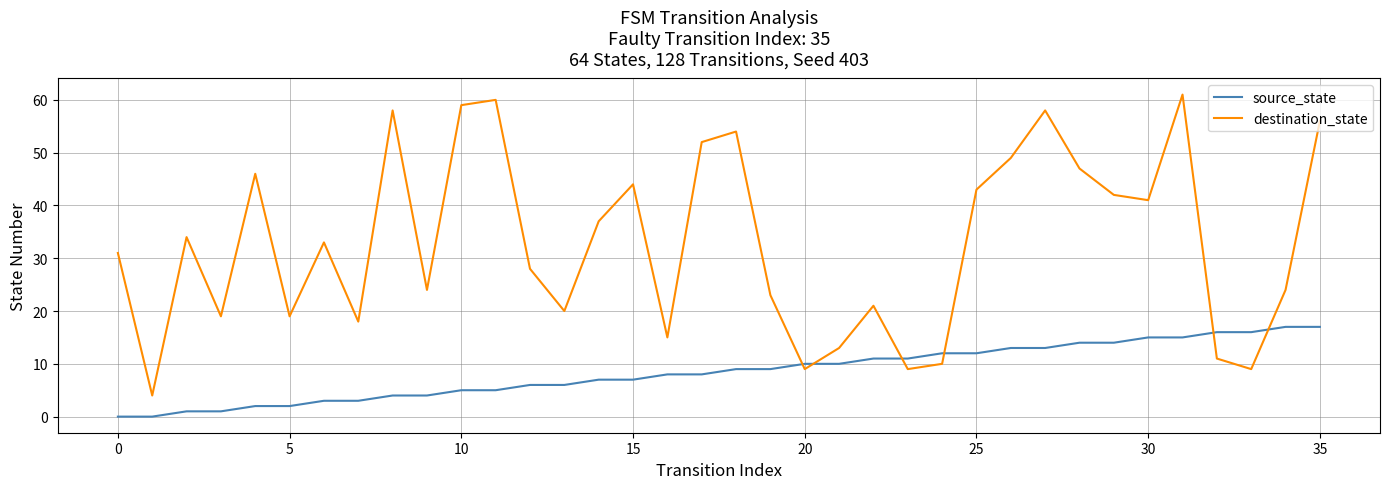

After their last crossing, which series has the higher values: source_state or destination_state?

destination_state